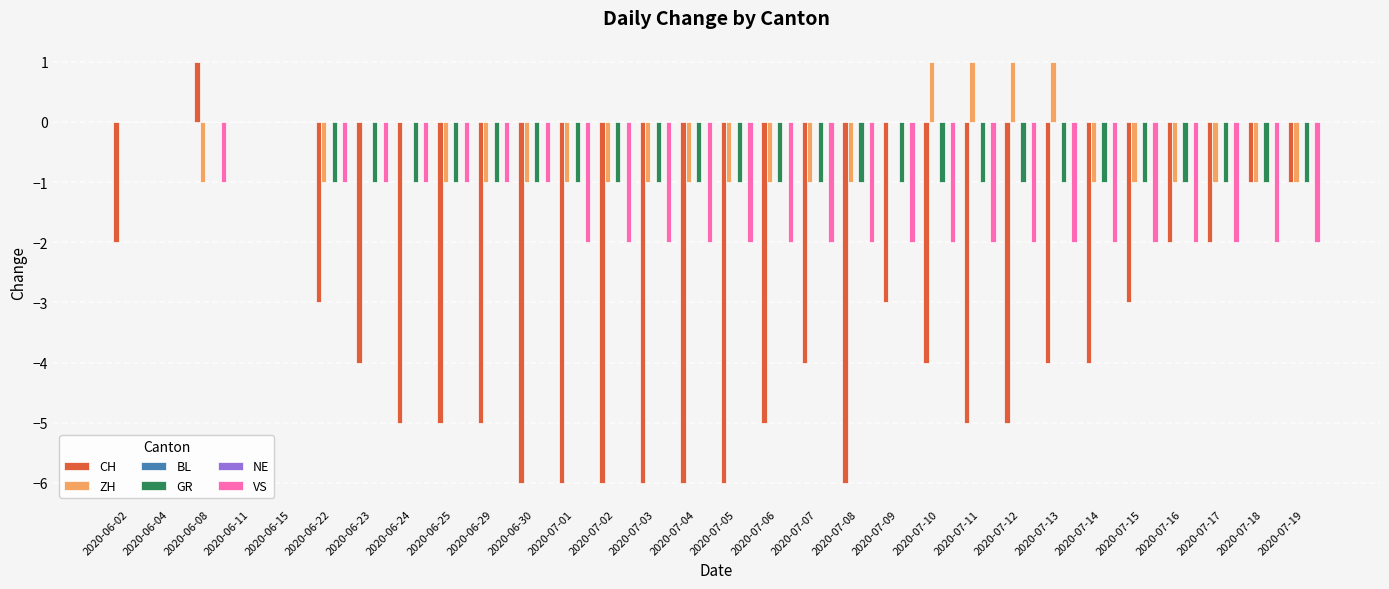

Is the value of ZH at 2020-07-01 greater than the value of BL at 2020-07-13?

No